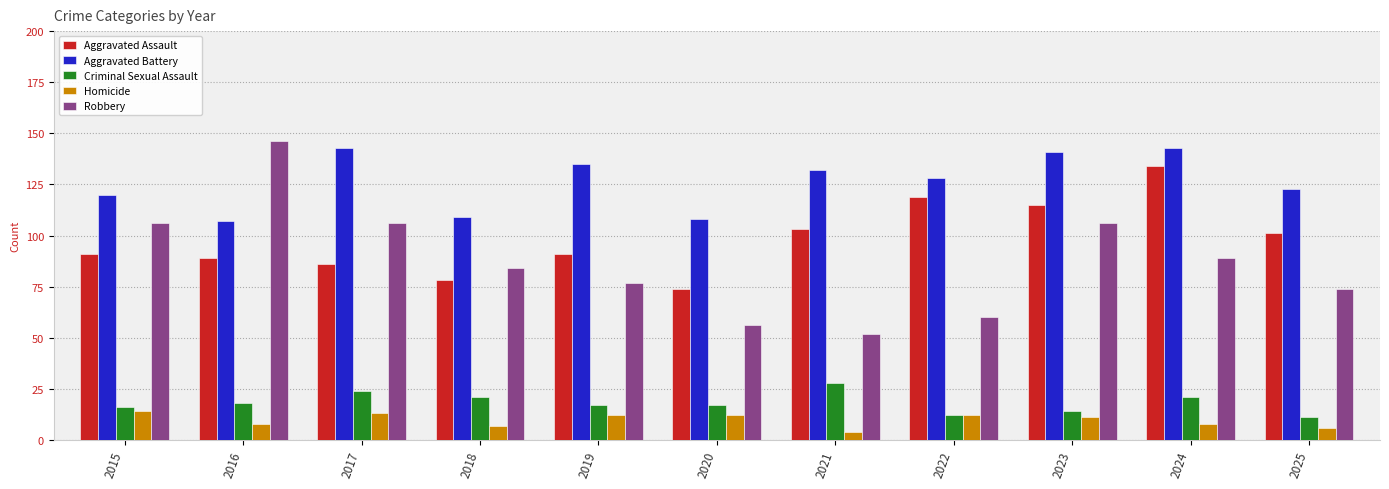

Which series changed the most between 2017 and 2024?

Aggravated Assault